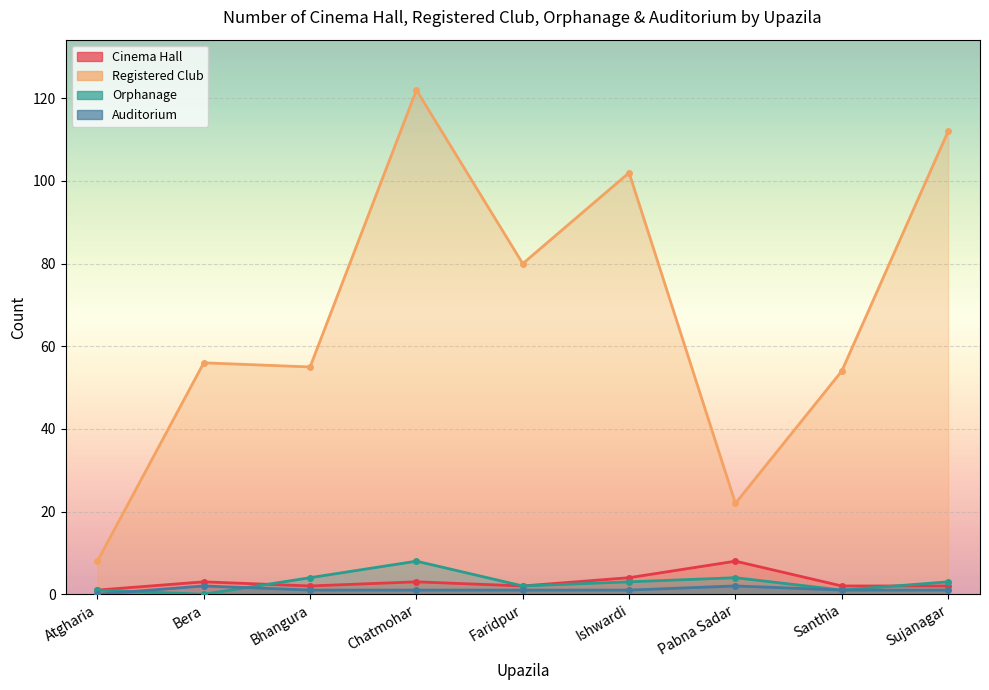

List the labels in order of Auditorium value, largest first.

Bera, Pabna Sadar, Bhangura, Chatmohar, Faridpur, Ishwardi, Santhia, Sujanagar, Atgharia